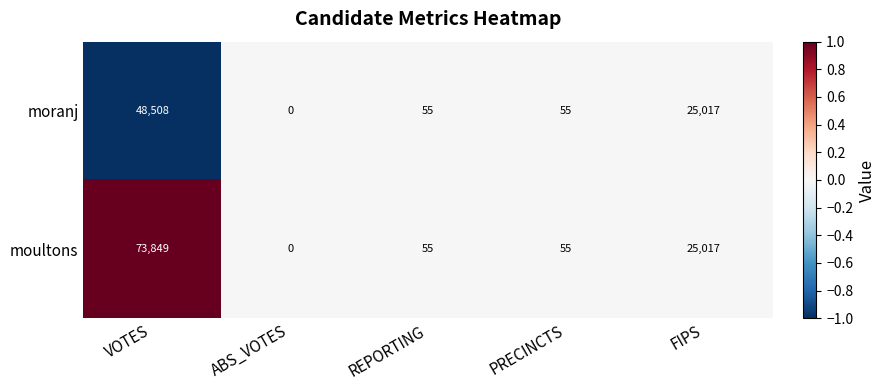

Reading right to left, transcribe all the data shown in this chart.

moranj: 25017	55	55	0	48508
moultons: 25017	55	55	0	73849